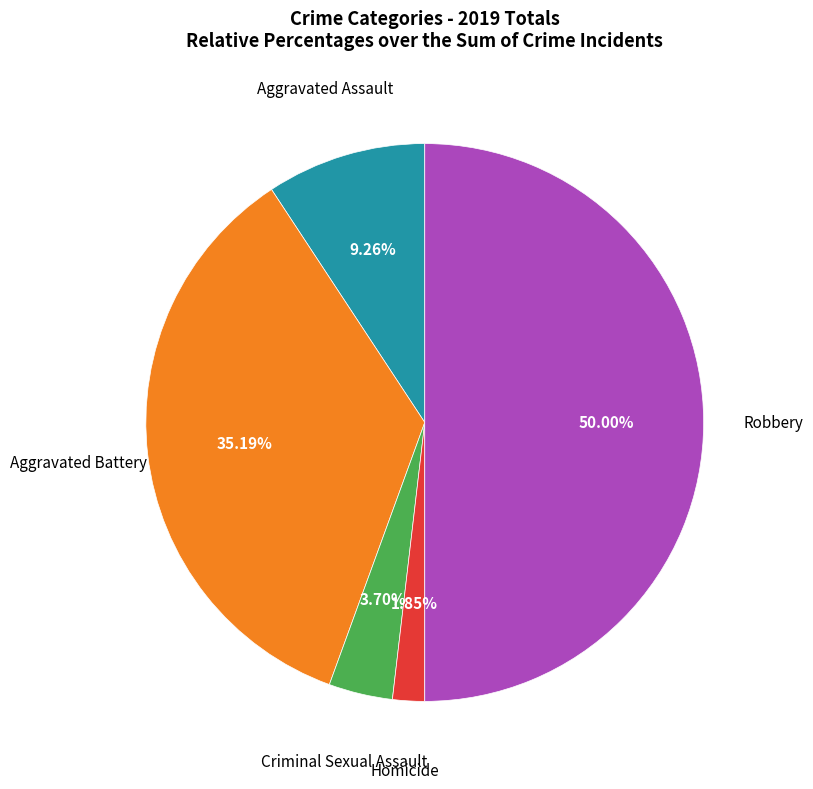

Rank the categories by value from highest to lowest.

Robbery, Aggravated Battery, Aggravated Assault, Criminal Sexual Assault, Homicide